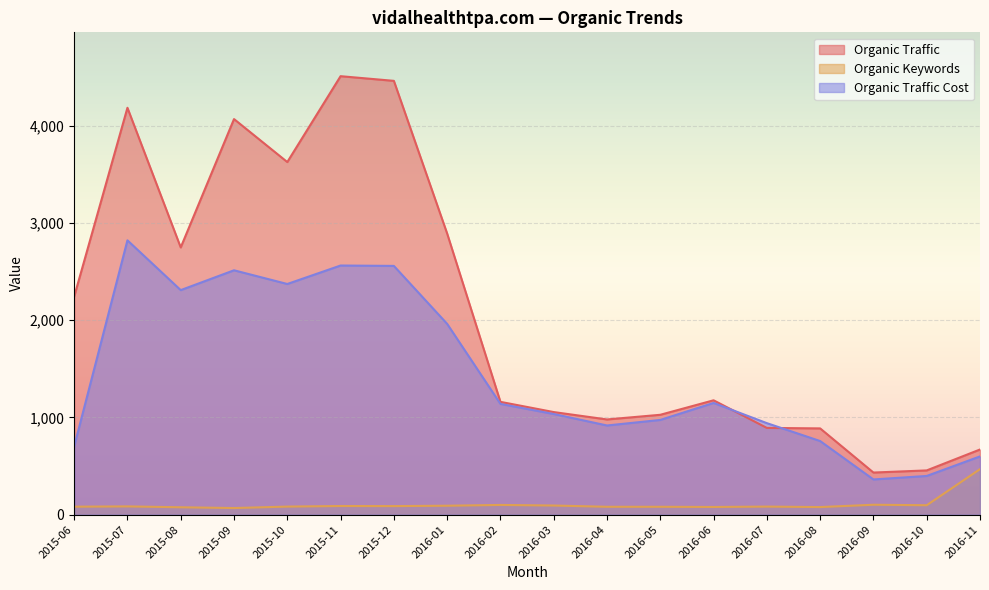

Reading left to right, transcribe all the data shown in this chart.

Organic Traffic: 2015-06=2242	2015-07=4184	2015-08=2748	2015-09=4068	2015-10=3626	2015-11=4509	2015-12=4461	2016-01=2891	2016-02=1160	2016-03=1055	2016-04=979	2016-05=1027	2016-06=1176	2016-07=892	2016-08=887	2016-09=433	2016-10=455	2016-11=670
Organic Keywords: 2015-06=82	2015-07=85	2015-08=76	2015-09=68	2015-10=83	2015-11=89	2015-12=88	2016-01=92	2016-02=100	2016-03=94	2016-04=81	2016-05=81	2016-06=79	2016-07=83	2016-08=78	2016-09=102	2016-10=97	2016-11=468
Organic Traffic Cost: 2015-06=701	2015-07=2821	2015-08=2309	2015-09=2513	2015-10=2372	2015-11=2562	2015-12=2558	2016-01=1962	2016-02=1139	2016-03=1035	2016-04=917	2016-05=974	2016-06=1149	2016-07=941	2016-08=757	2016-09=362	2016-10=398	2016-11=599